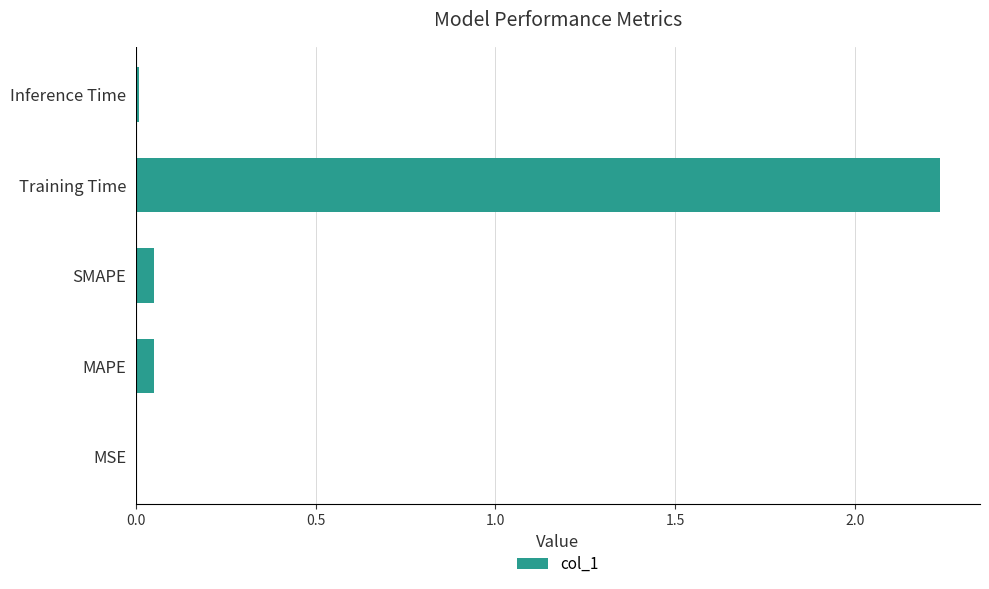

The value at Training Time is 3.9. True or false?

False